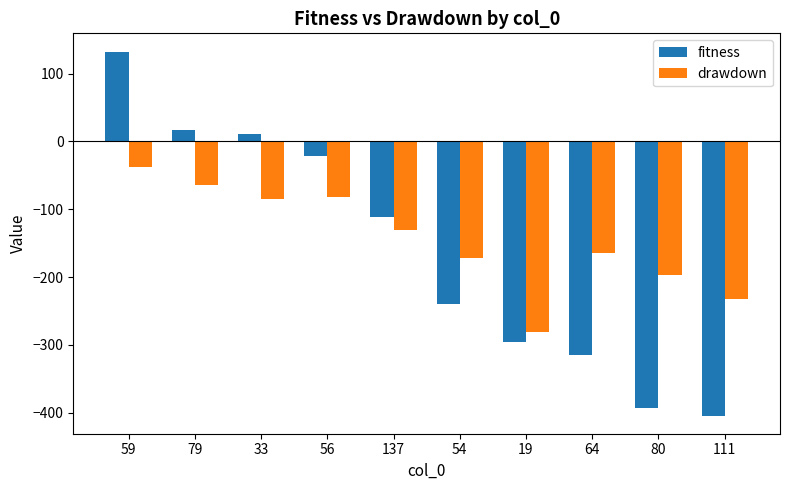

What is the sum of all drawdown values?

-1447.8